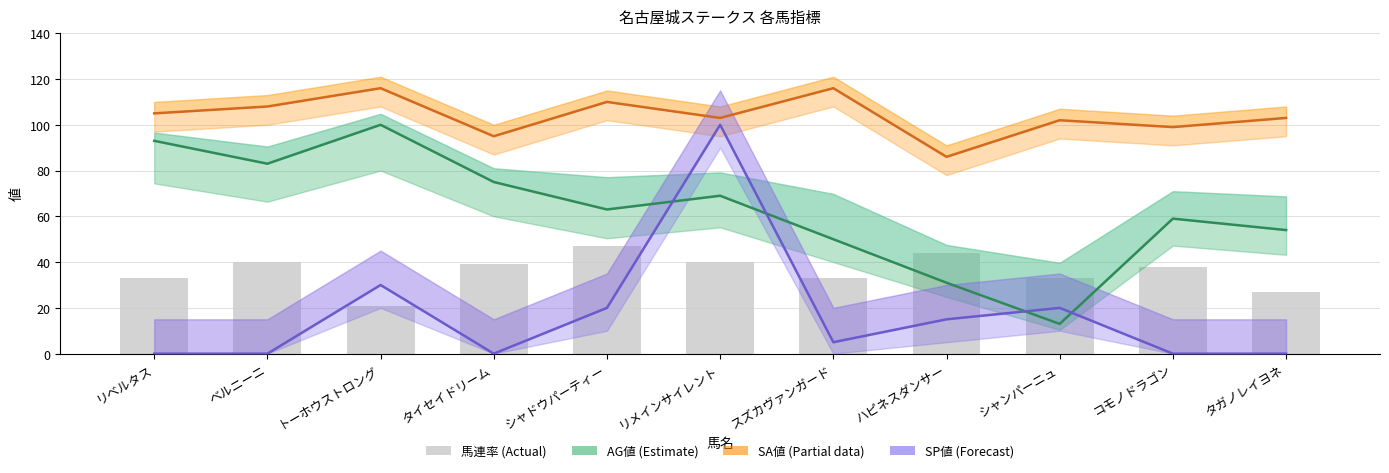

How many values in the 馬連率 series exceed 38?

5